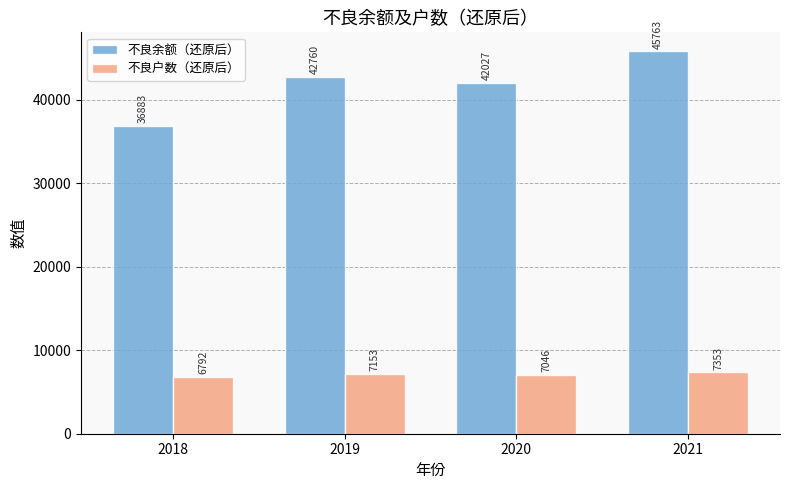

The value of 不良余额（还原后） at 2018 is 36883. True or false?

True